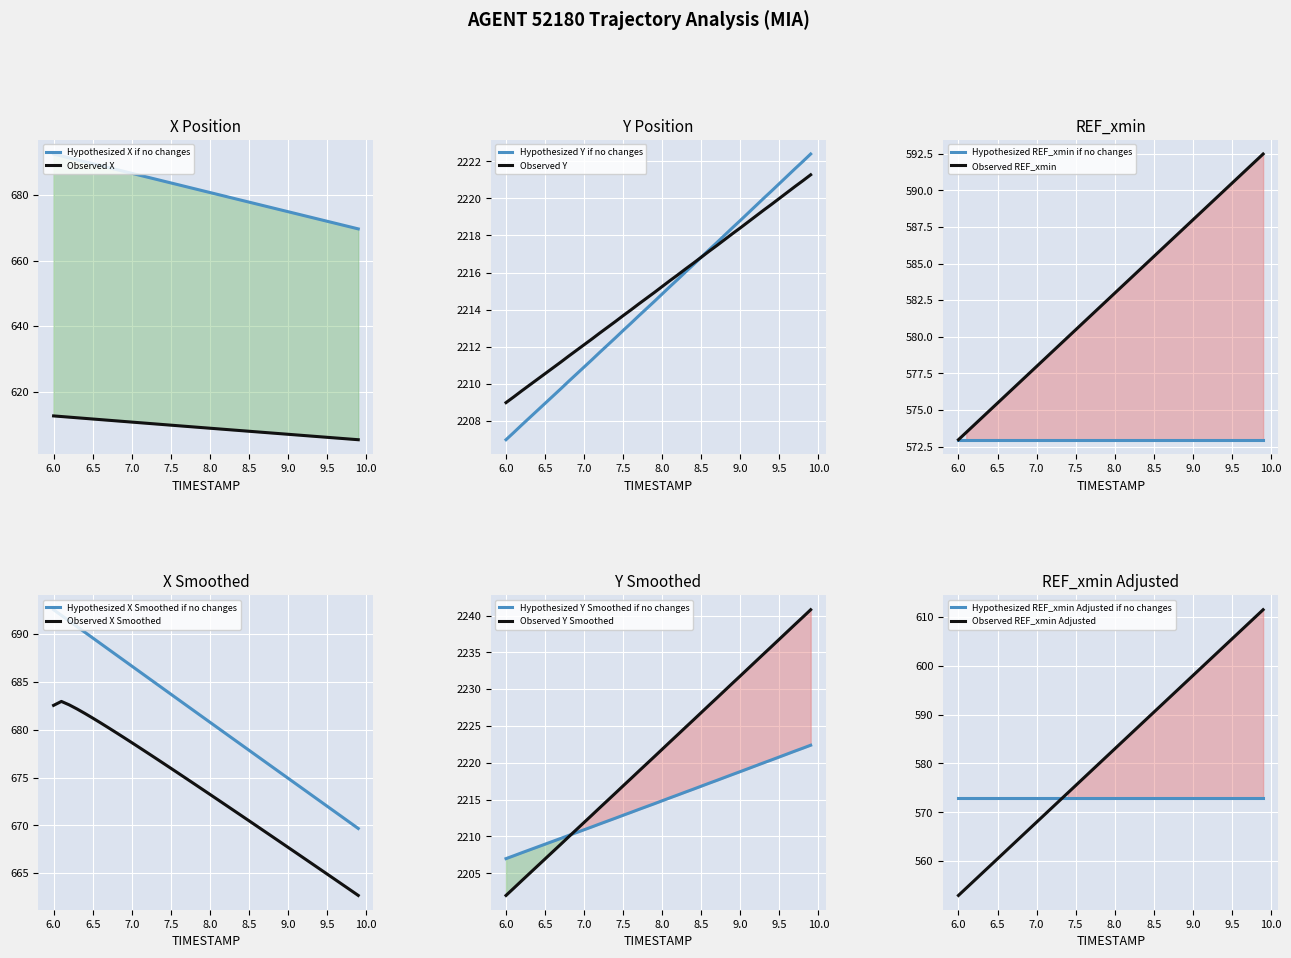

What is the total value across all series at 8.6?

2894.5